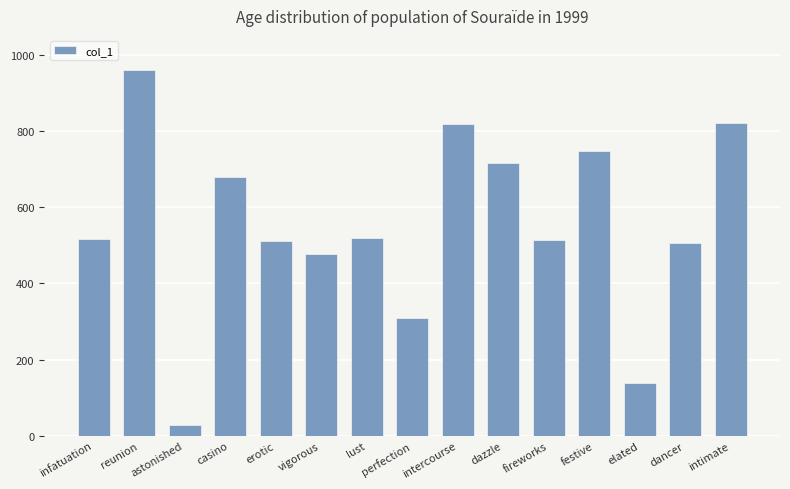

What is the sum of all values?

8266